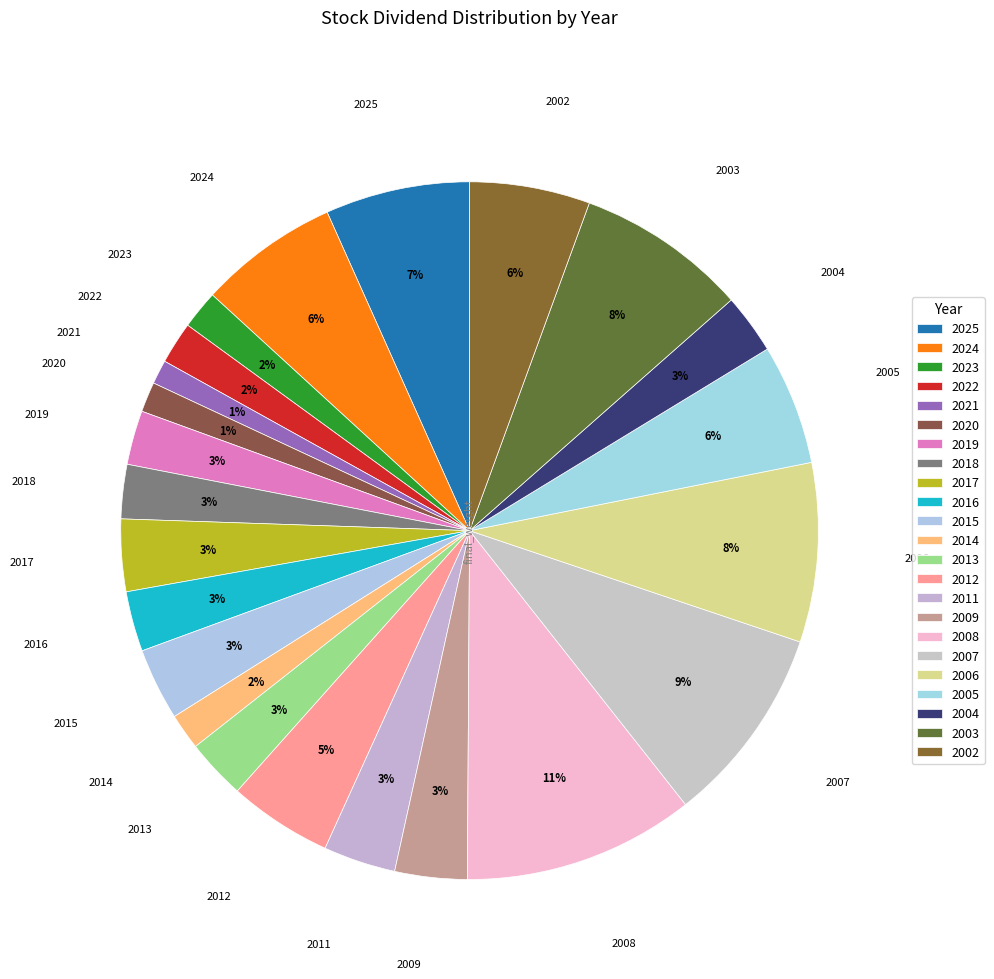

Rank the categories by value from highest to lowest.

2008, 2007, 2006, 2003, 2025, 2024, 2005, 2002, 2012, 2017, 2015, 2011, 2009, 2016, 2013, 2004, 2019, 2018, 2022, 2023, 2014, 2020, 2021